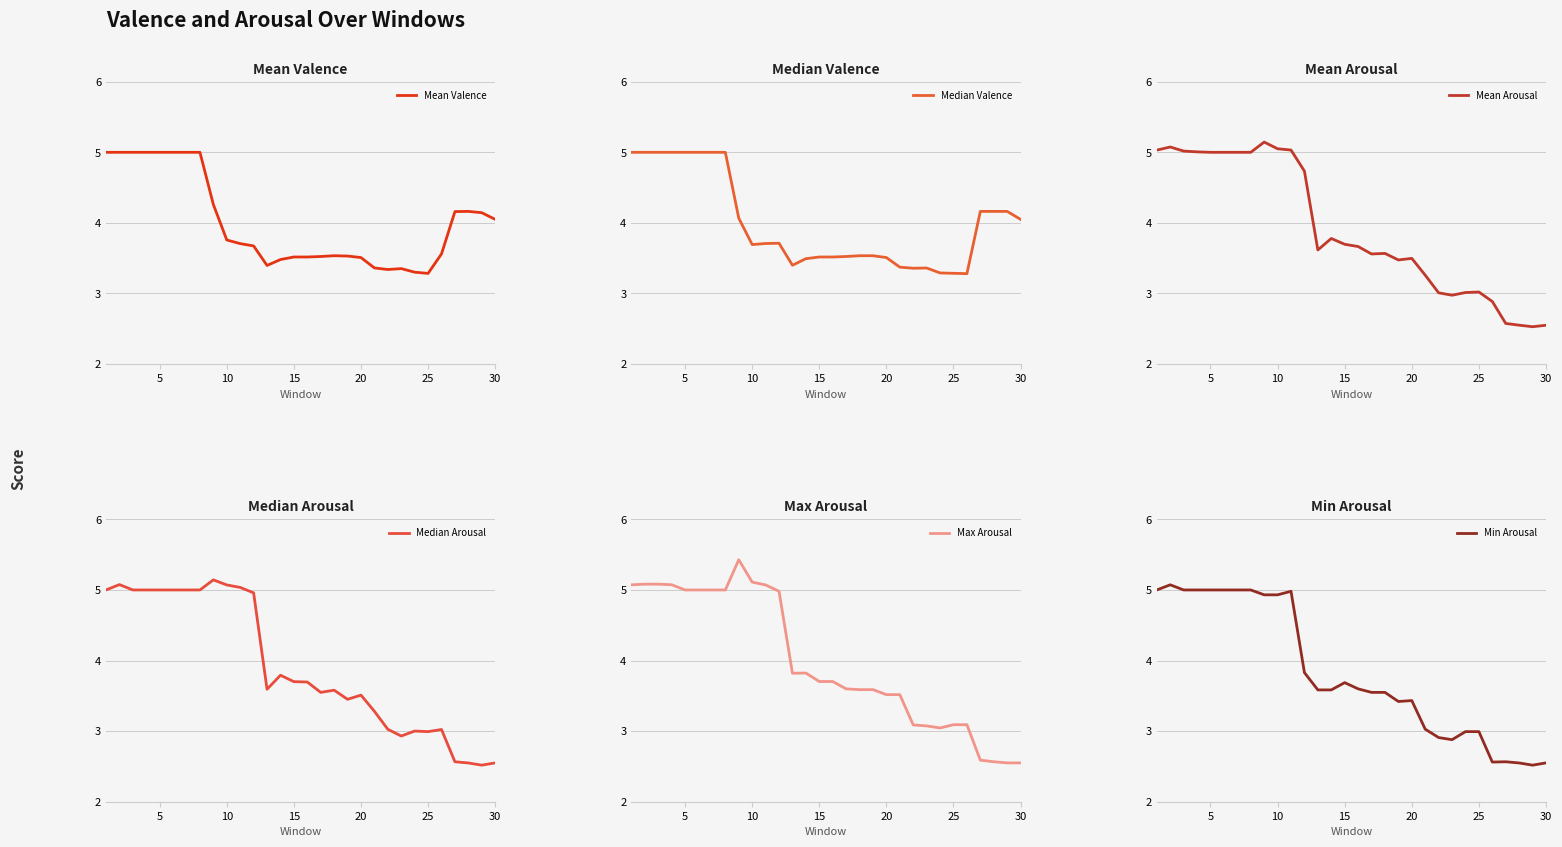

What is the value of the Median Valence point at the 27th from the left?

4.2